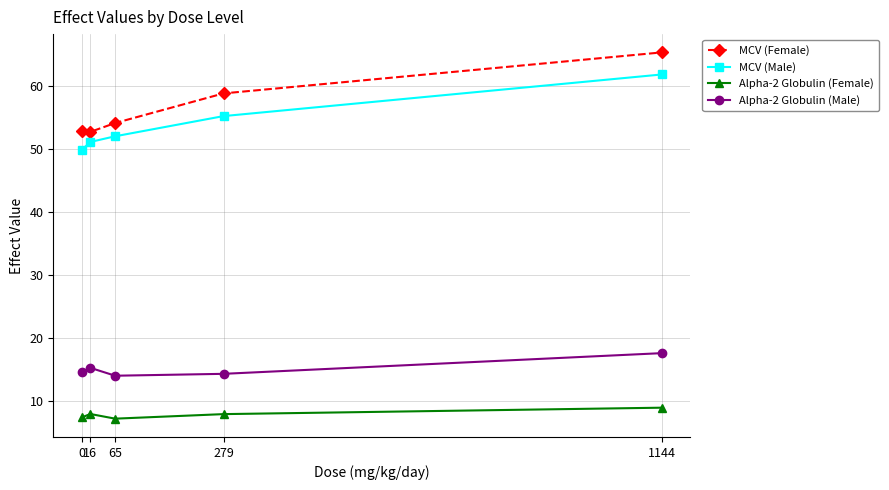

What is the sum of all Alpha-2 Globulin (Male) values?

75.9